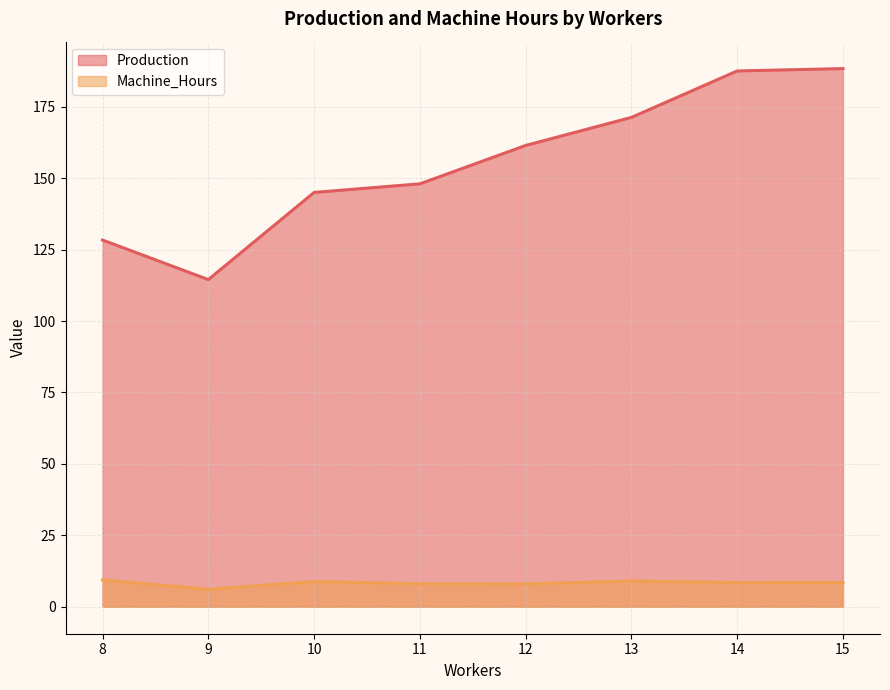

At which category is the sum across all series the highest?

15